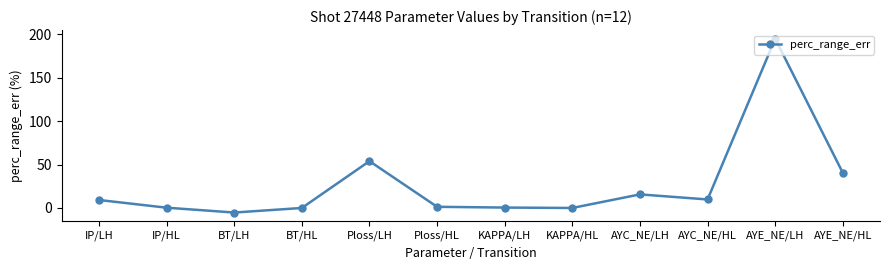

Which label corresponds to the smallest value in the chart?

BT/LH